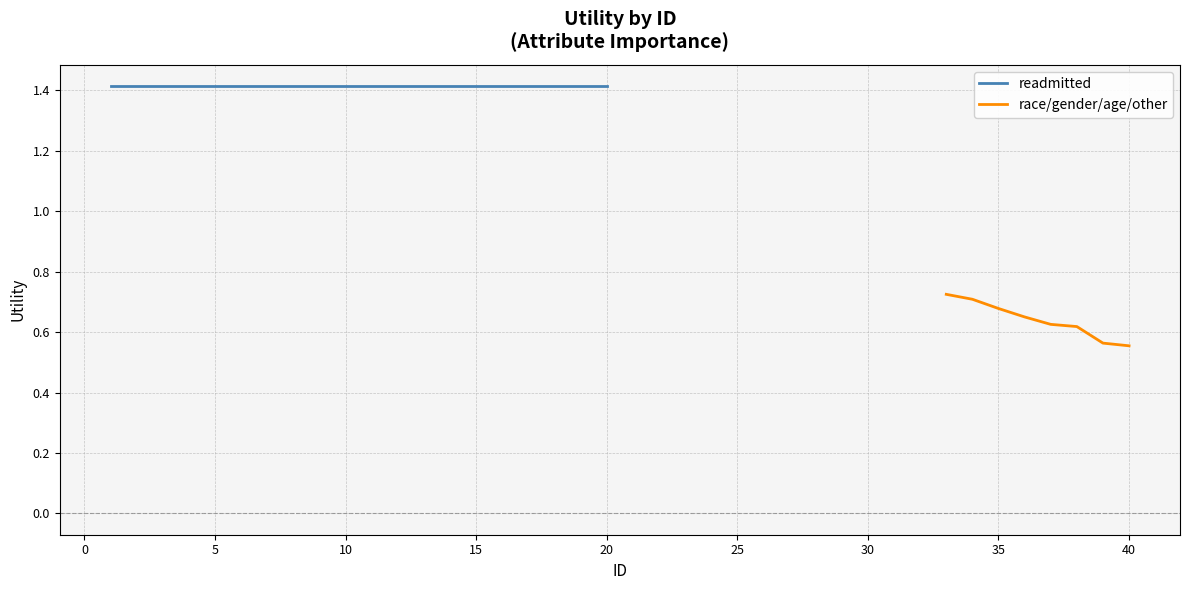

What is the difference between the highest and lowest values at 20?

0.9